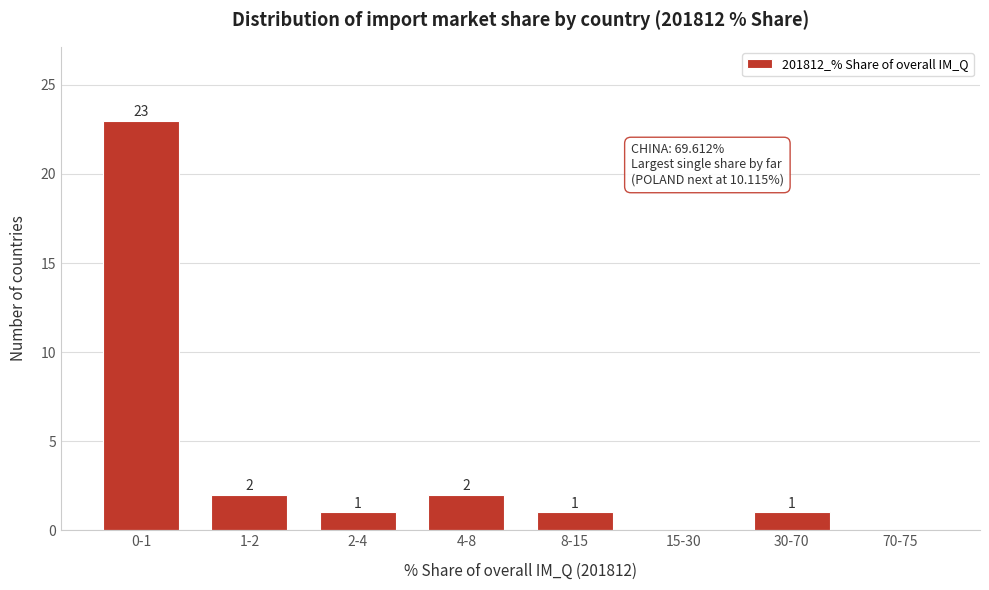

Reading left to right, extract all data points from this chart.

0-1=23	1-2=2	2-4=1	4-8=2	8-15=1	15-30=0	30-70=1	70-75=0